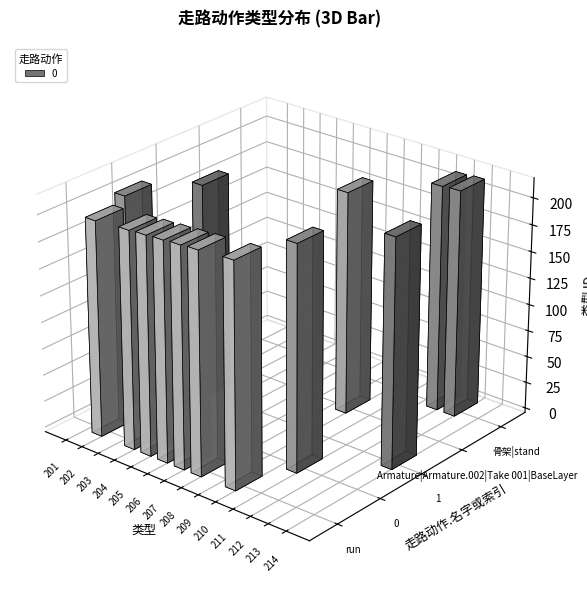

Is the value of 走路动作.起始时刻秒 at Armature|Armature.002|Take 001|BaseLayer greater than the value of 走路动作.结束时刻秒 at 0?

No